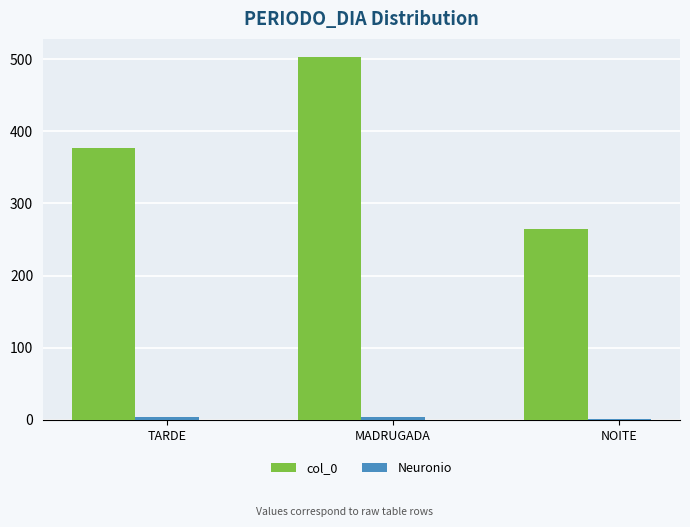

How many bars are there in total?

6